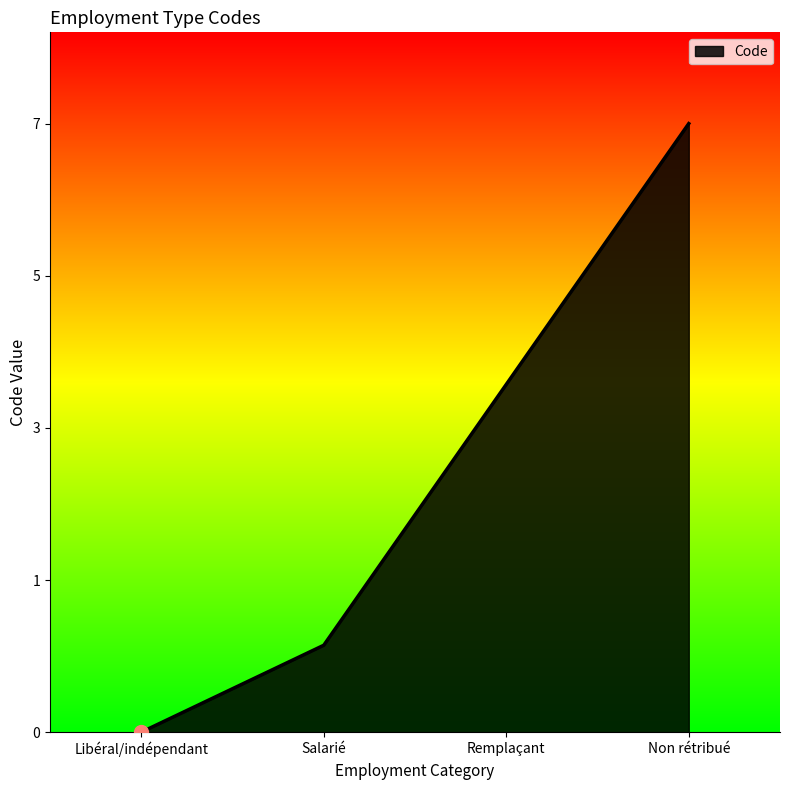

What is the value of the 4th point from the left?

7